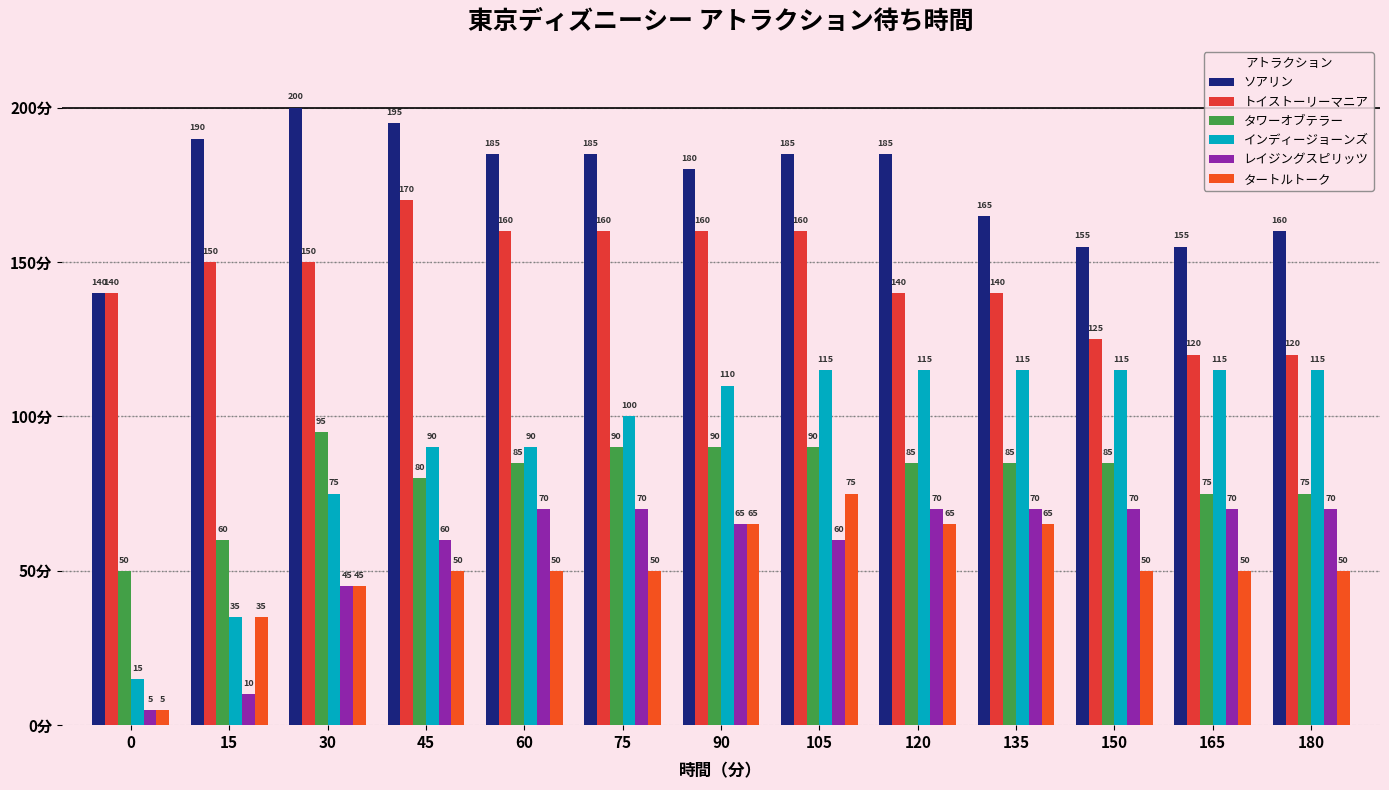

At which label does ソアリン reach its peak?

30